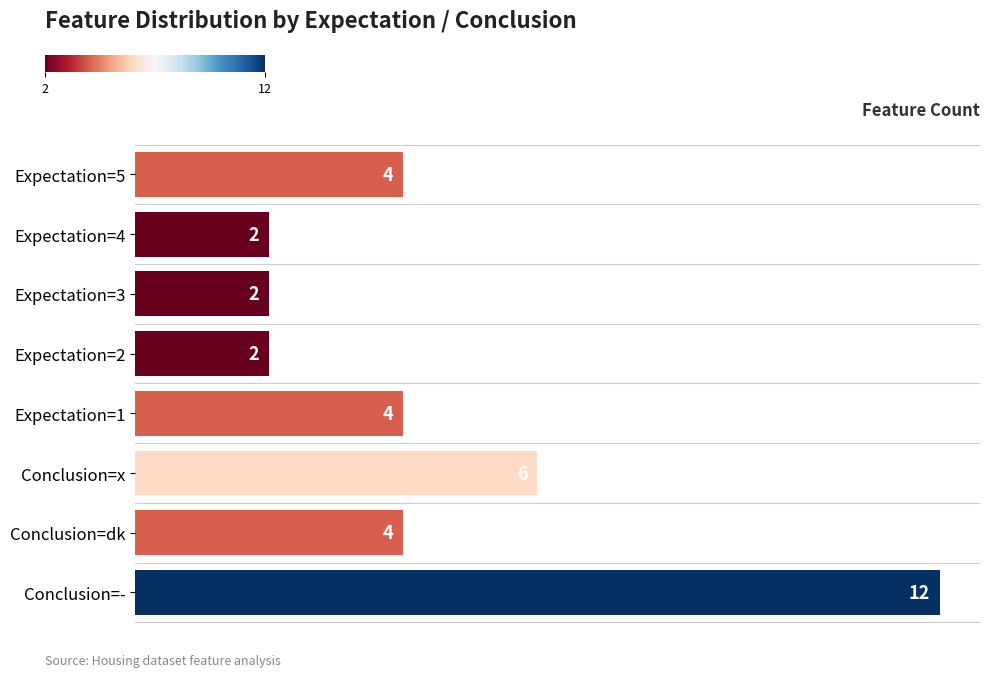

What is the ratio of the value at Expectation=5 to the value at Expectation=4?

2.0